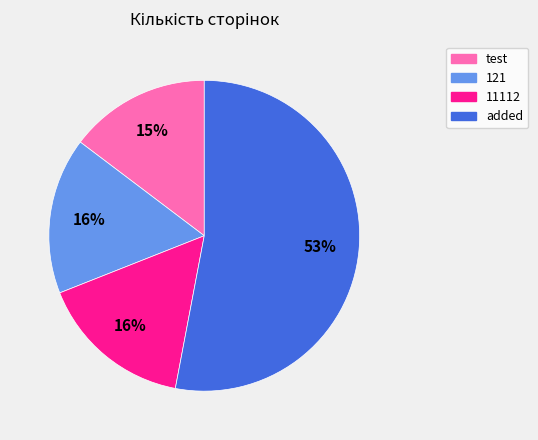

To the nearest percent, what is the combined percentage of added and test?

68%